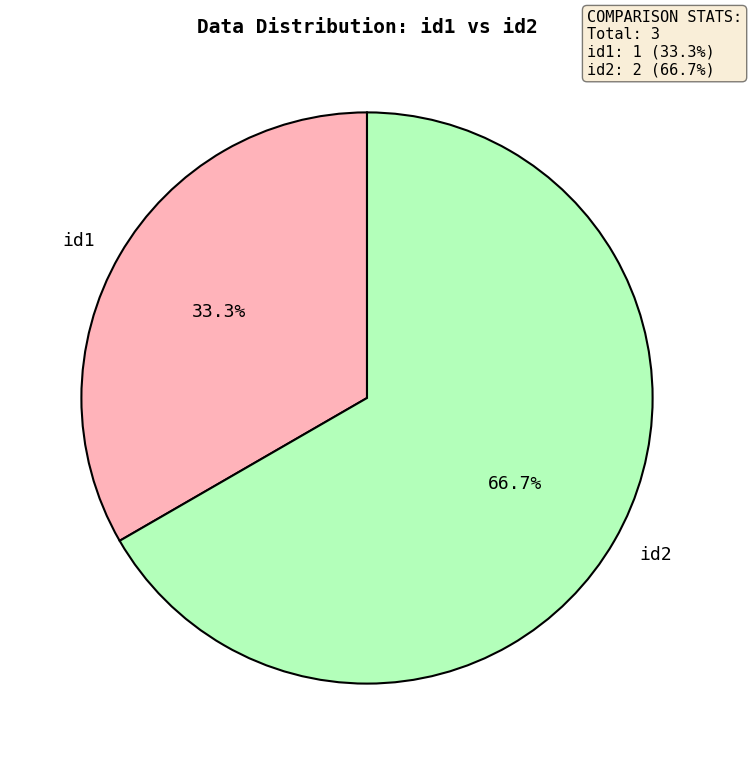

Count the number of slices in the pie.

2